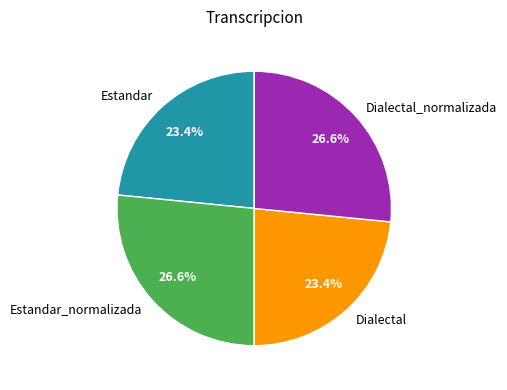

To the nearest percent, what is the difference between the largest and smallest slice percentages?

3%